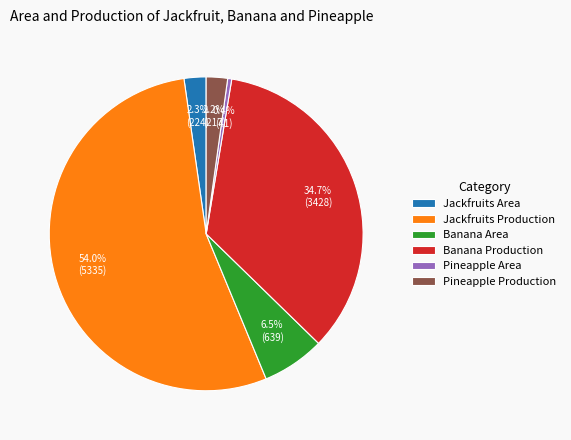

Which category has the smallest portion of the pie?

Pineapple Area